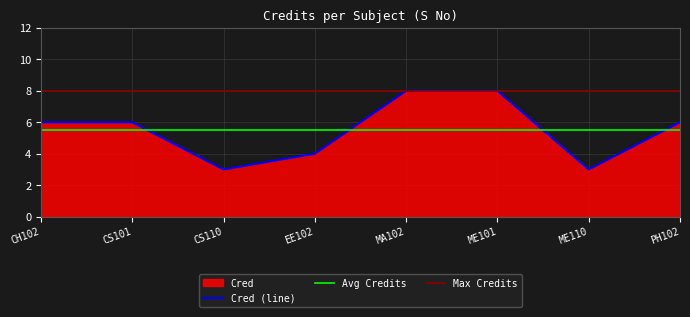

What is the lowest value of the Cred (line) series?

3